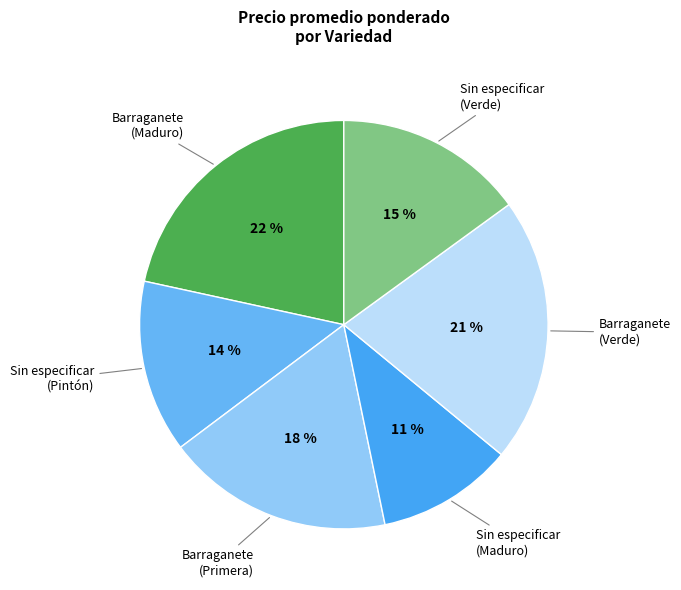

To the nearest percent, what is the difference between the Sin especificar (Pintón) and Barraganete (Maduro) slice percentages?

8%